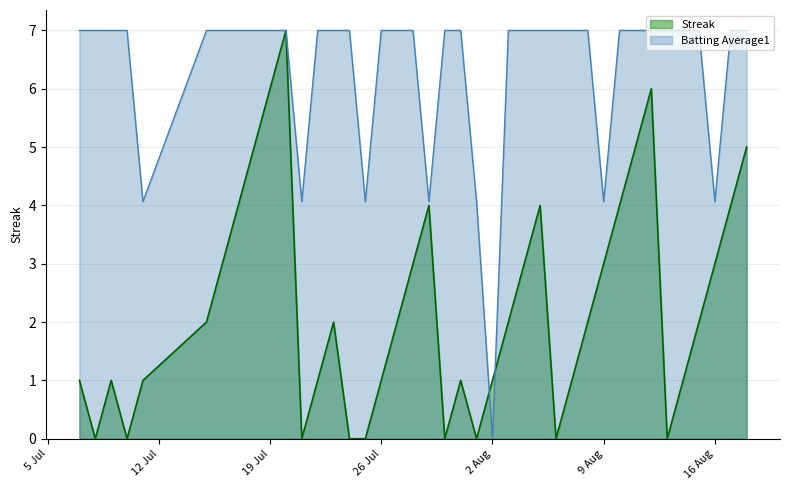

How many lines are shown in the chart?

2